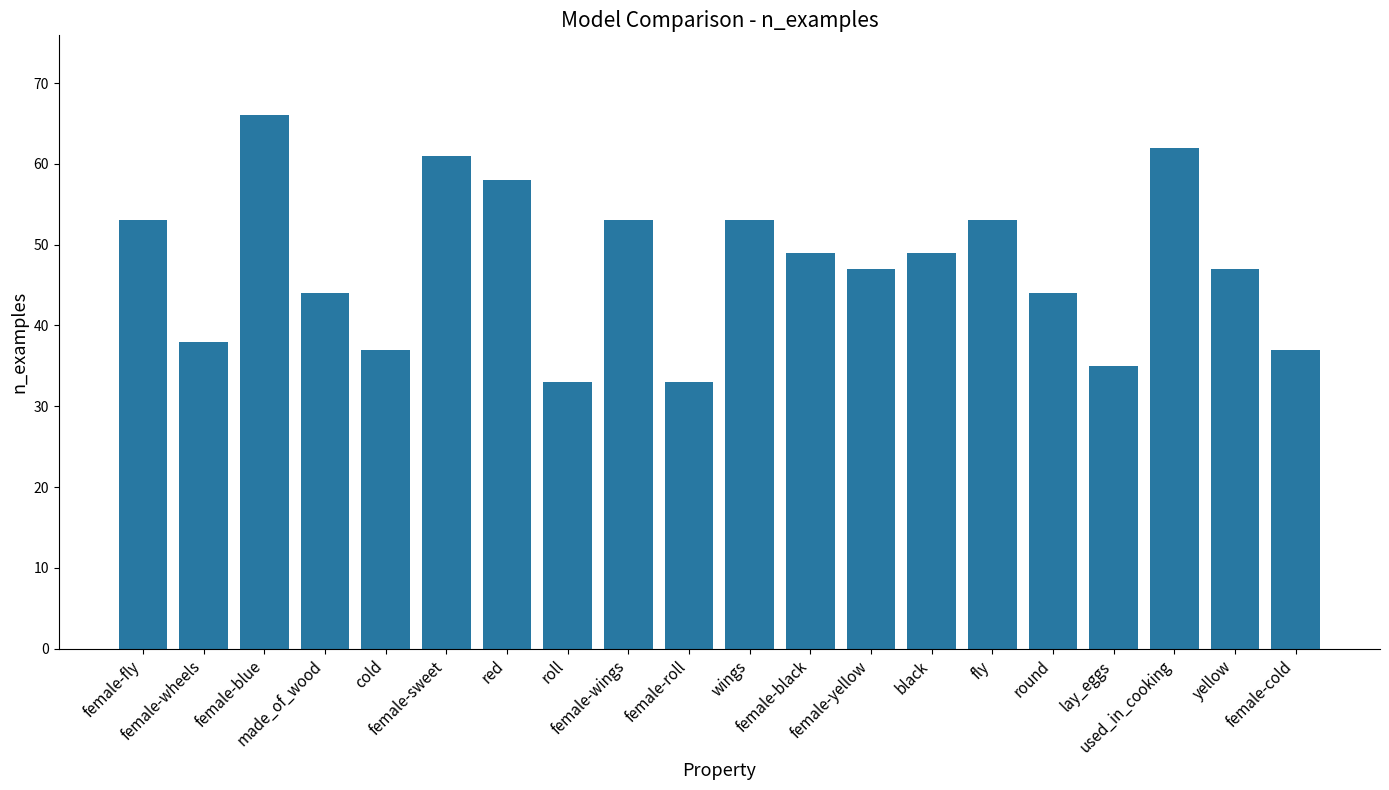

What is the value of the 13th bar from the left?

47